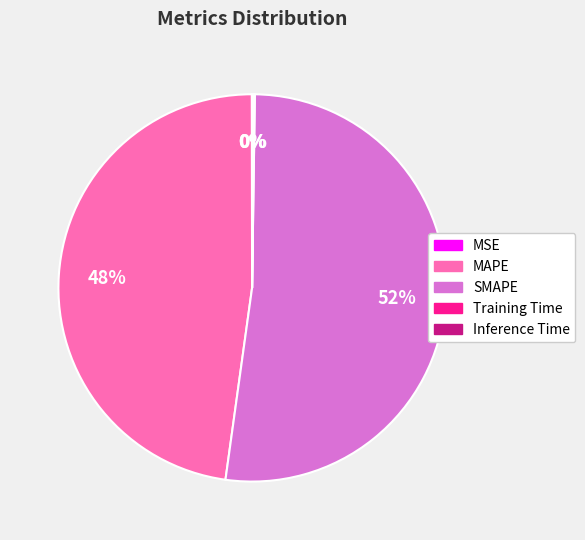

To the nearest percent, what portion does MAPE represent?

48%